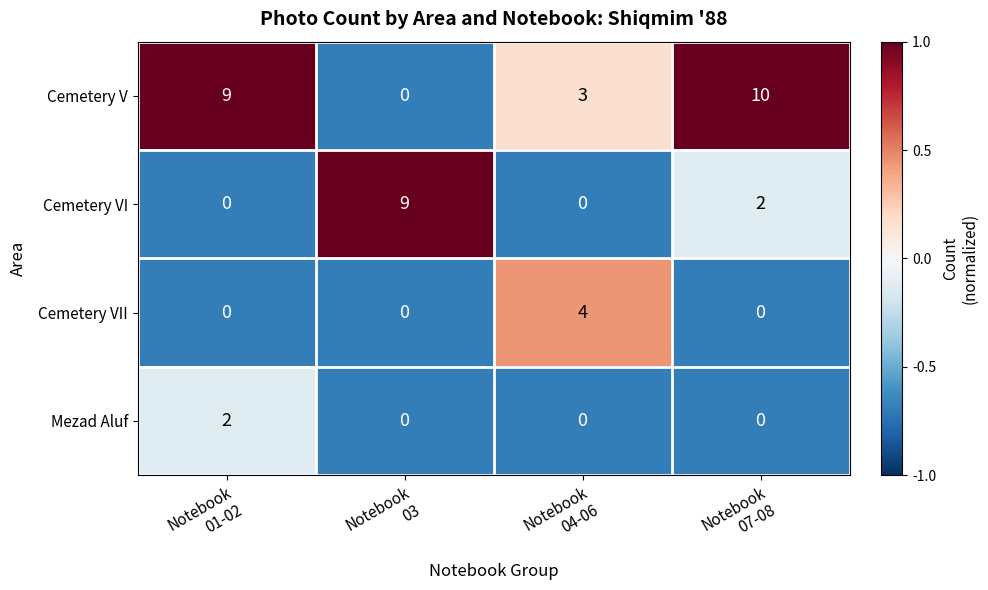

What is the maximum value for Cemetery VI?

9